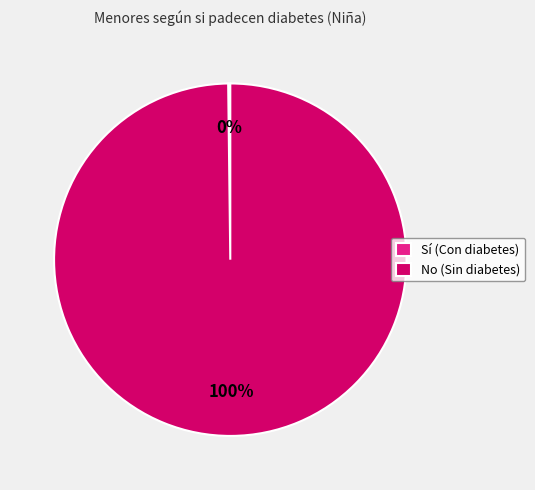

To the nearest percent, what is the average slice percentage?

50%